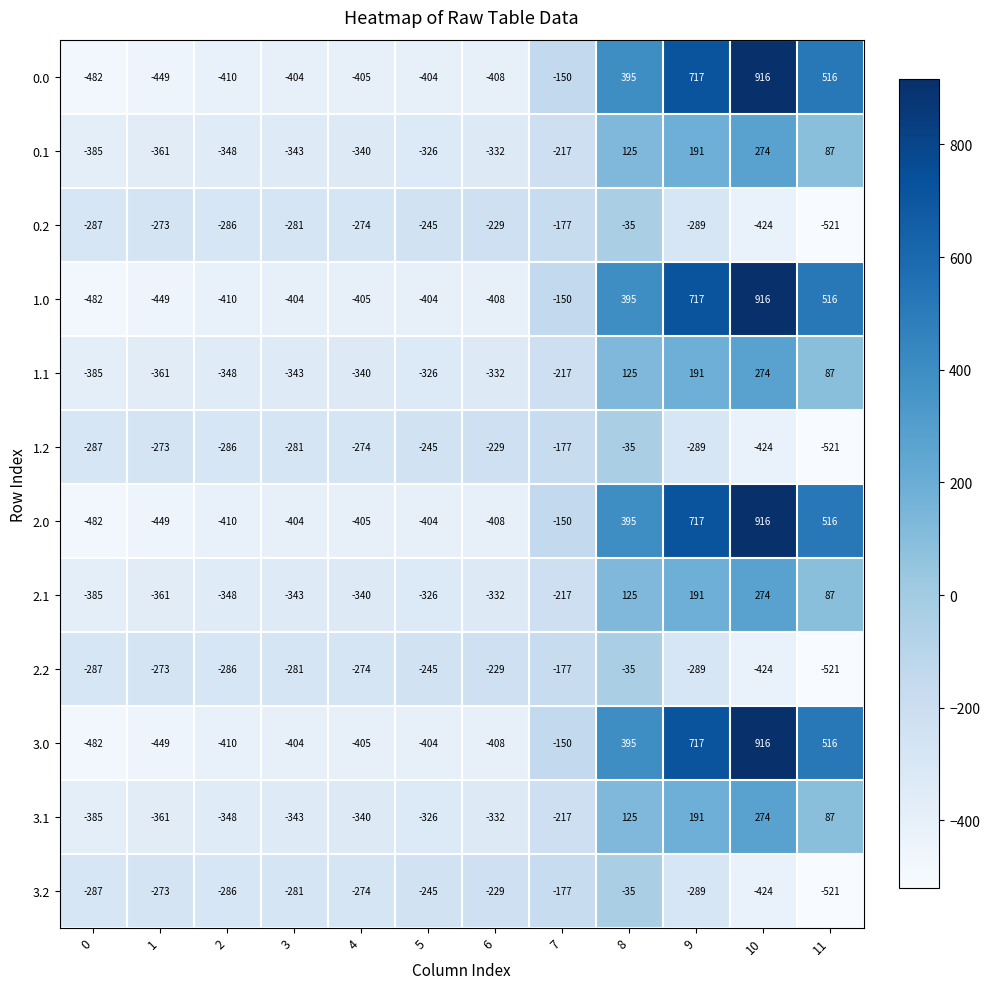

At which category is the sum across all series the highest?

10